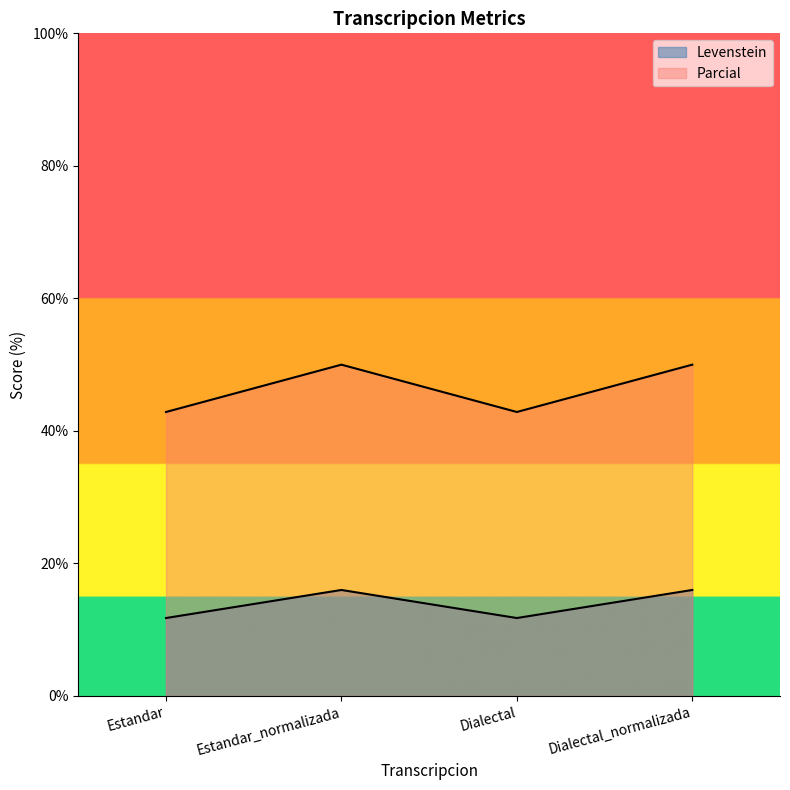

How many interior local peaks does the Levenstein series have?

1